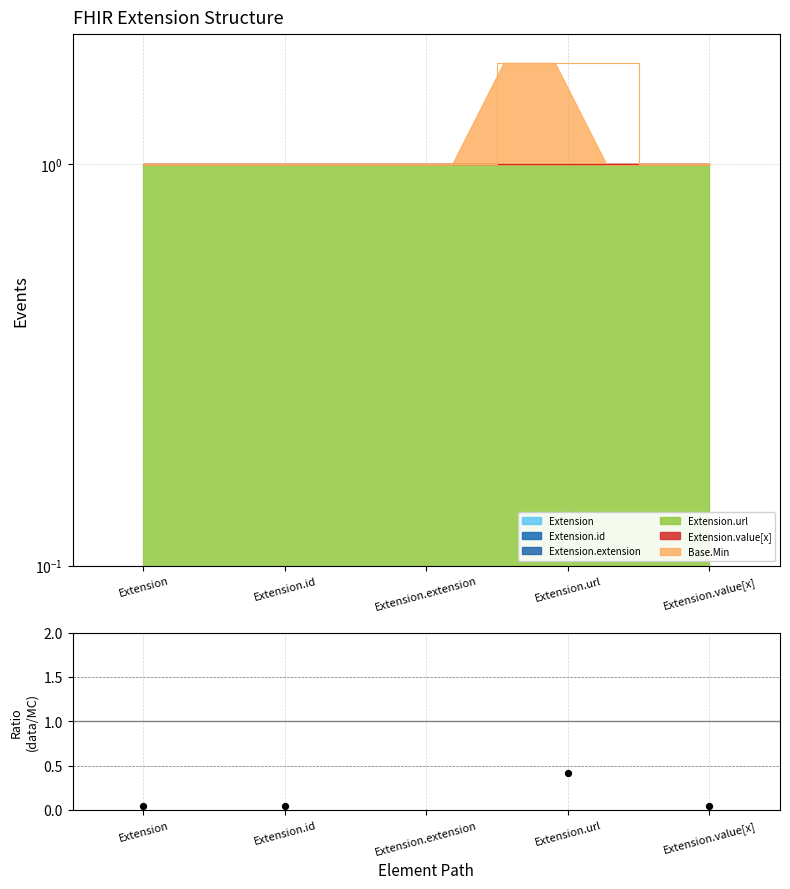

Between Extension.value[x] and Extension.extension, which is larger?

Extension.value[x]